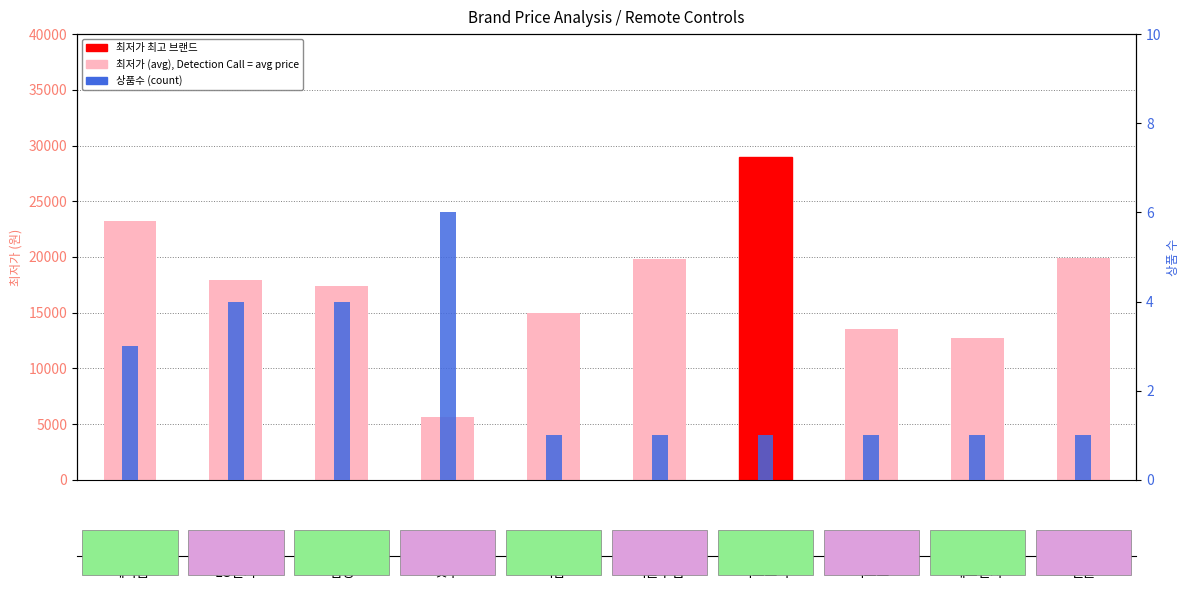

Reading right to left, what are all the values shown in this chart?

최저가 (avg): 텐플=19900	에스전자=12740	이노스=13500	이스트라=29000	이글루캠=19800	더함=15000	낫투=5636	삼성=17412	LG전자=17940	헤이홈=23233
상품수 (count): 텐플=1	에스전자=1	이노스=1	이스트라=1	이글루캠=1	더함=1	낫투=6	삼성=4	LG전자=4	헤이홈=3